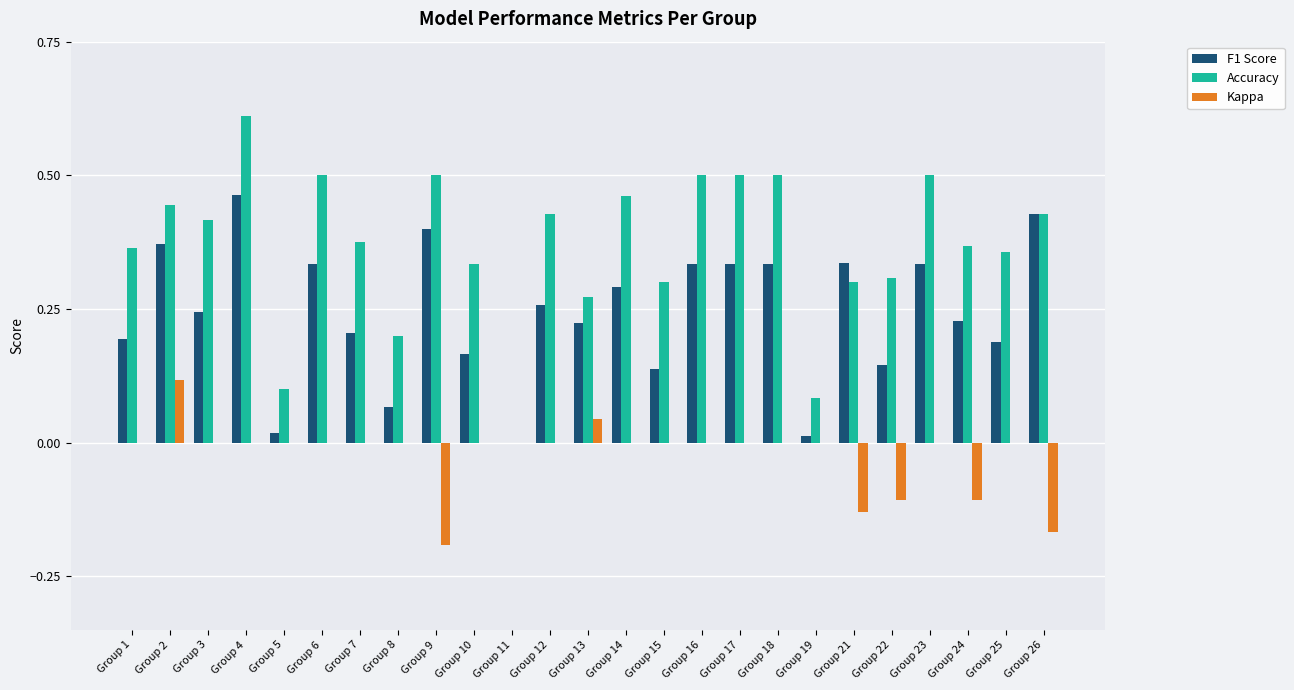

Count the Kappa values in the range 0 to 1.

20